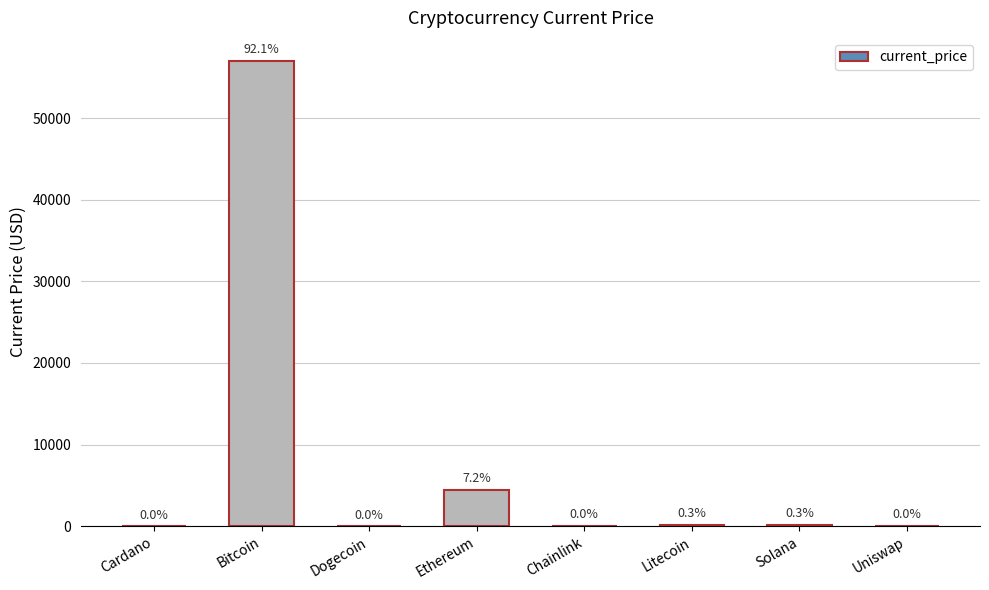

Are the bars horizontal?

No